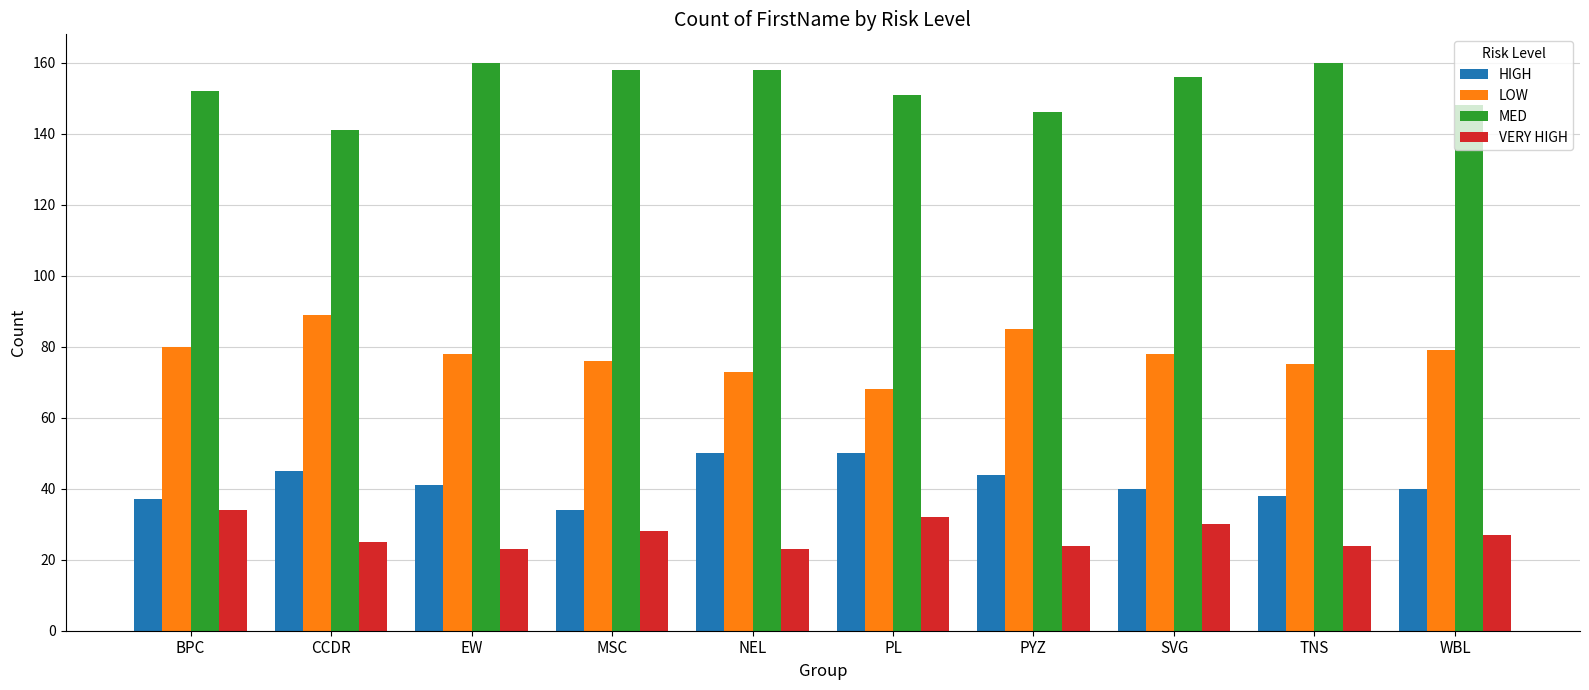

How many bars are there in total?

40